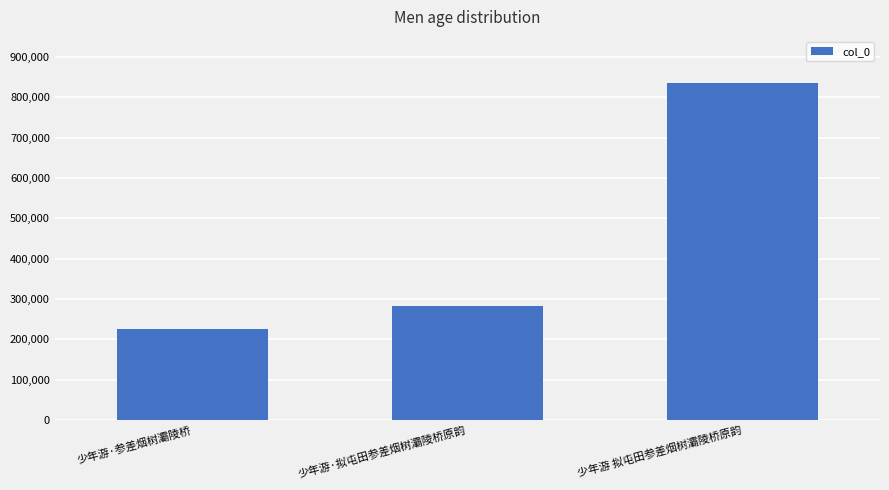

Reading left to right, what are all the values shown in this chart?

226359	283456	834547